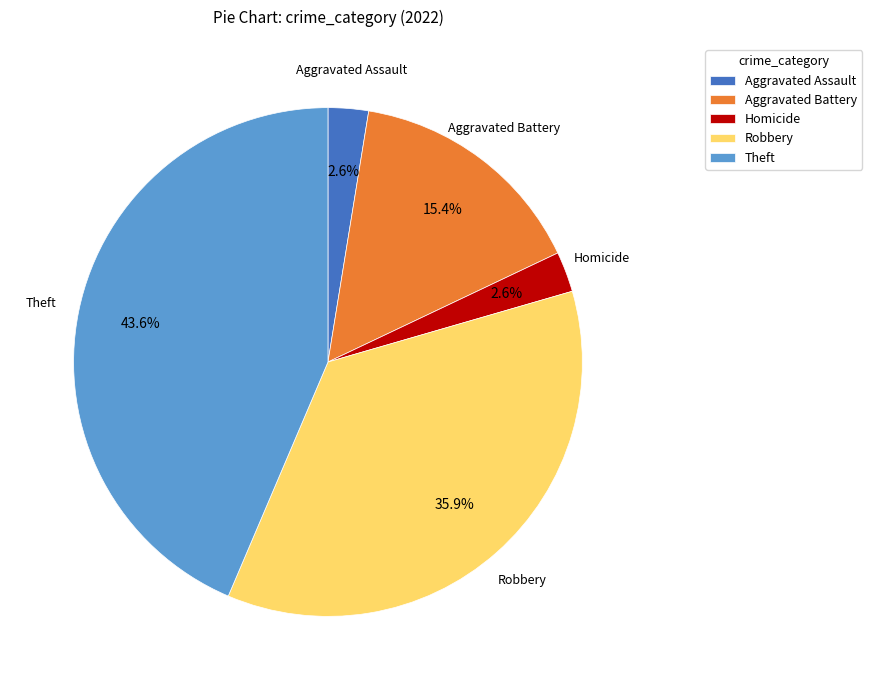

What is the largest slice in the pie chart?

Theft